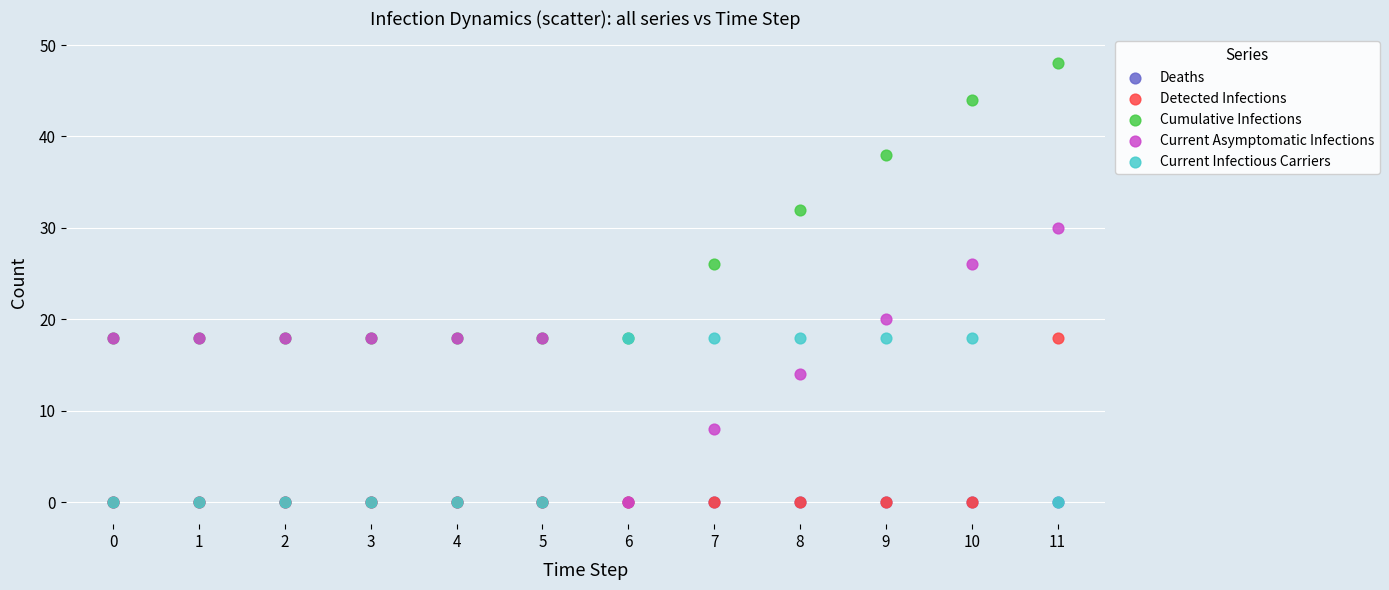

Which series contains the highest Y value?

Cumulative Infections